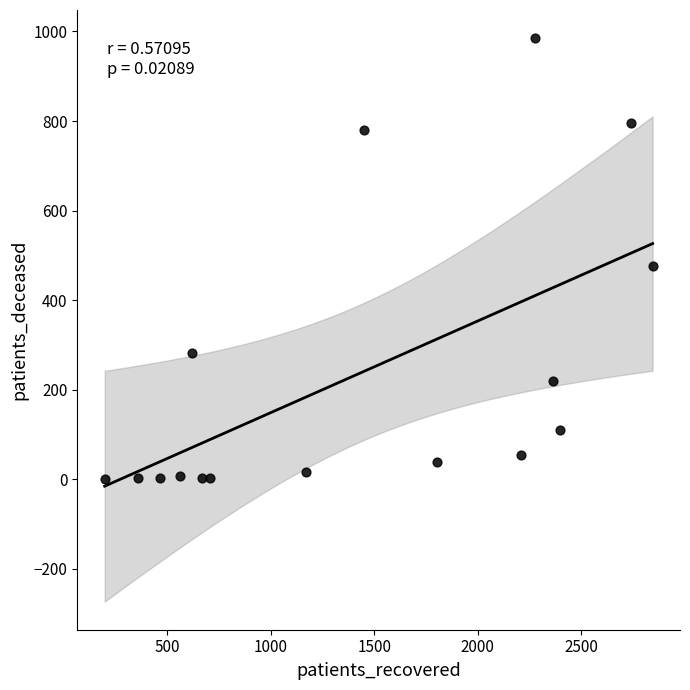

What Y value in the scatter plot is closest to 492?

476